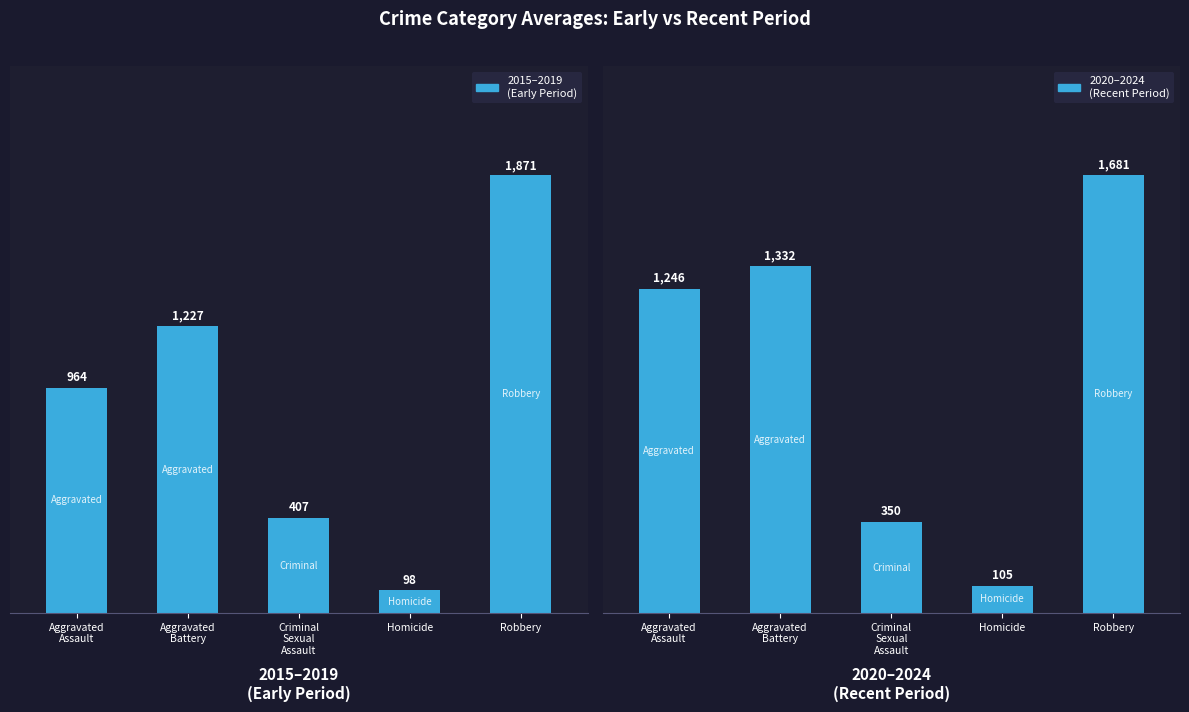

The 2015–2019
(Early Period) series shows 1227 at Aggravated
Battery. True or false?

True